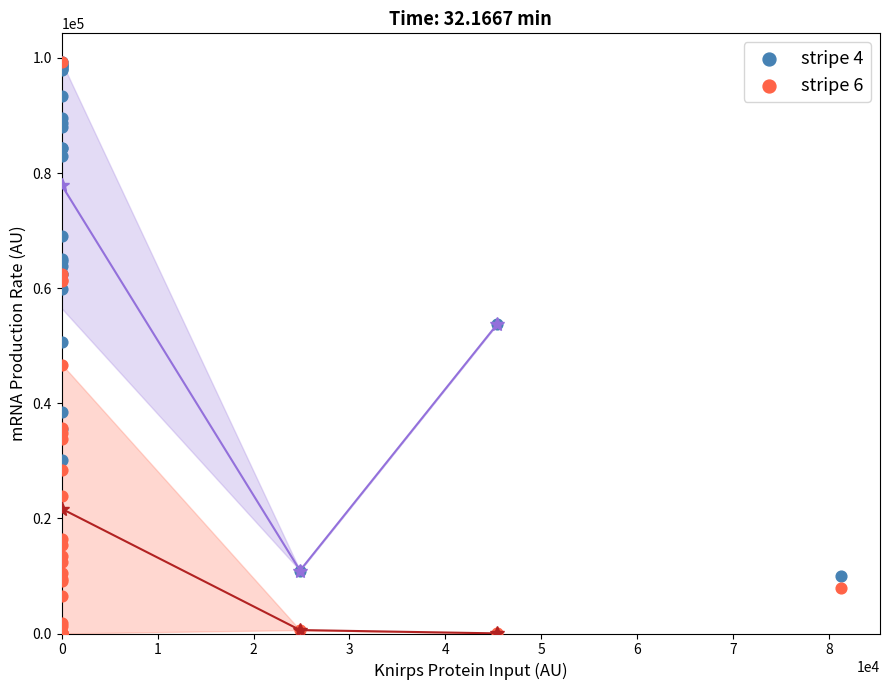

Which series reaches the minimum Y coordinate?

stripe 6